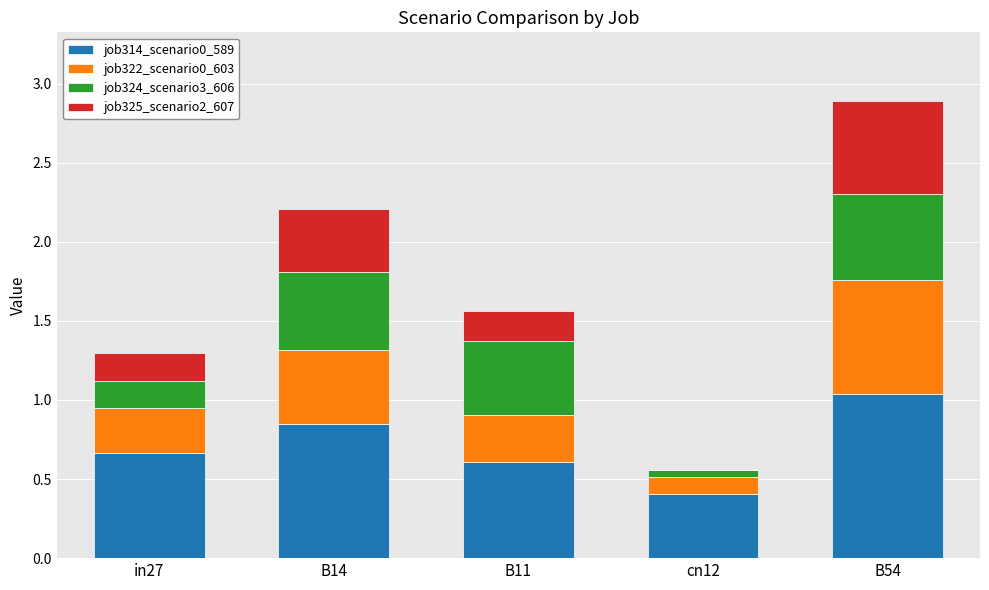

The value of job314_scenario0_589 at B11 is 1.0. True or false?

False